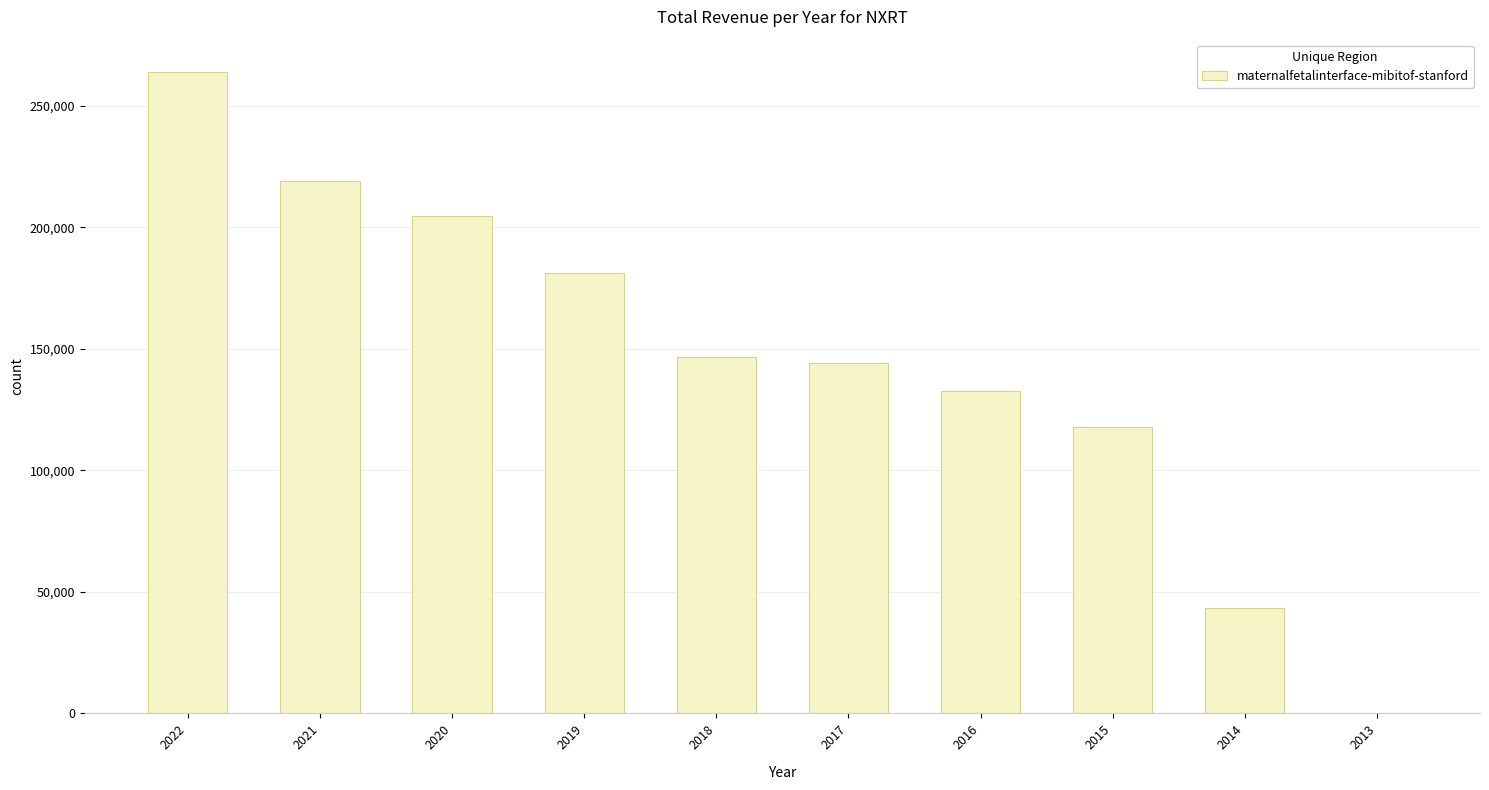

Read the value at 2018, to the nearest 100.

146600